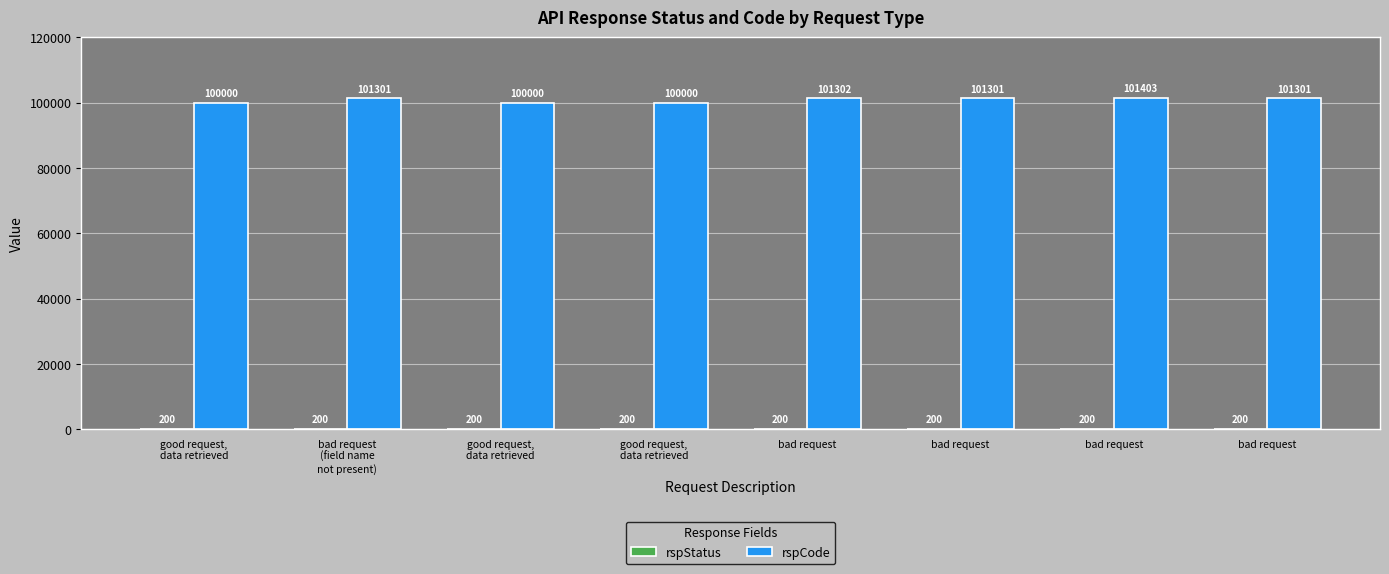

Count the number of data series in this chart.

2